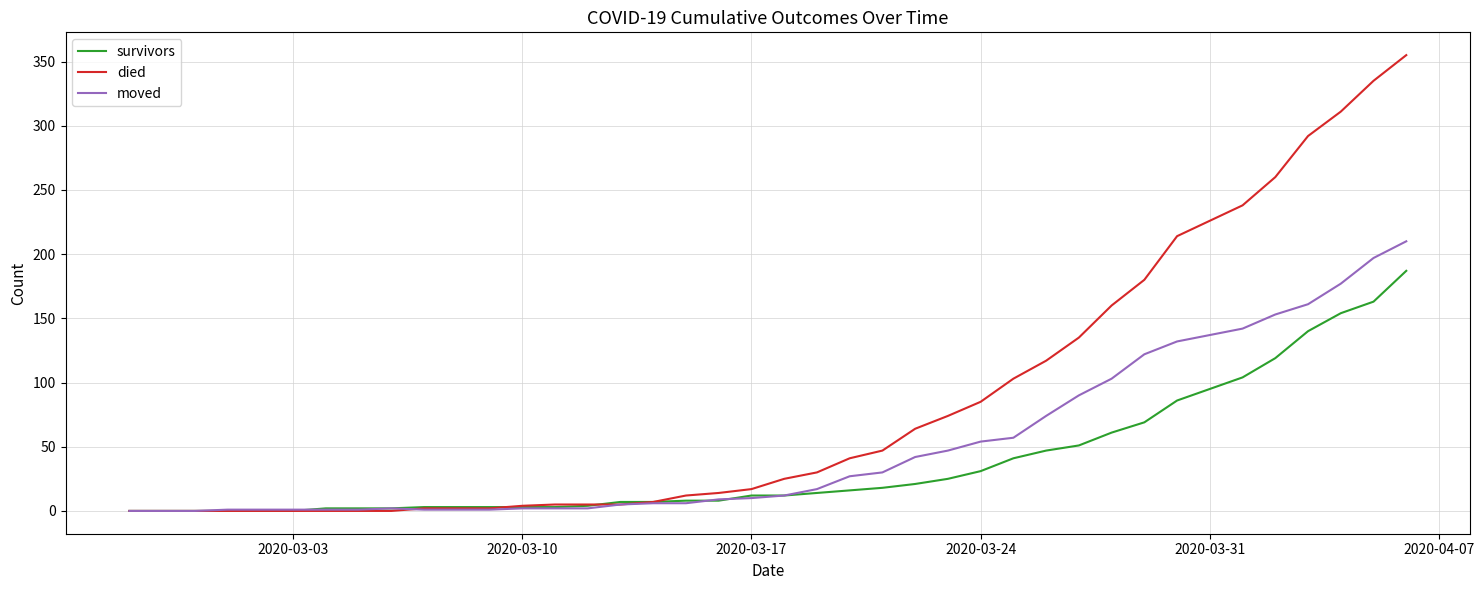

Which series has the widest spread of values?

died